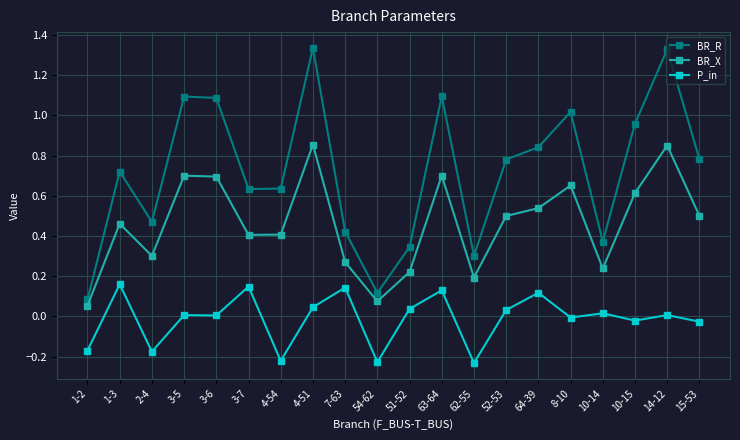

Between 64-39 and 15-53, which series saw the biggest shift?

P_in